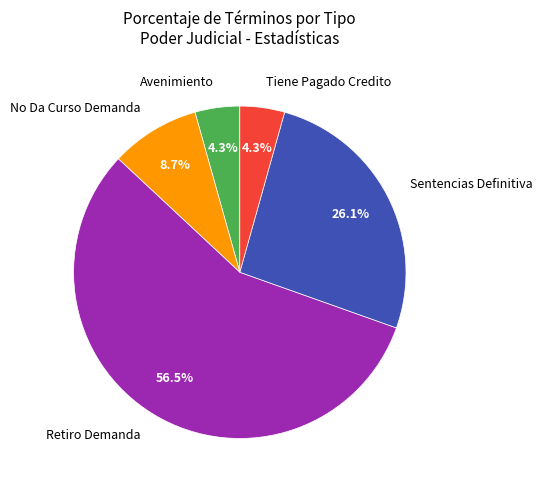

Which has a higher value, Tiene Pagado Credito or No Da Curso Demanda?

No Da Curso Demanda